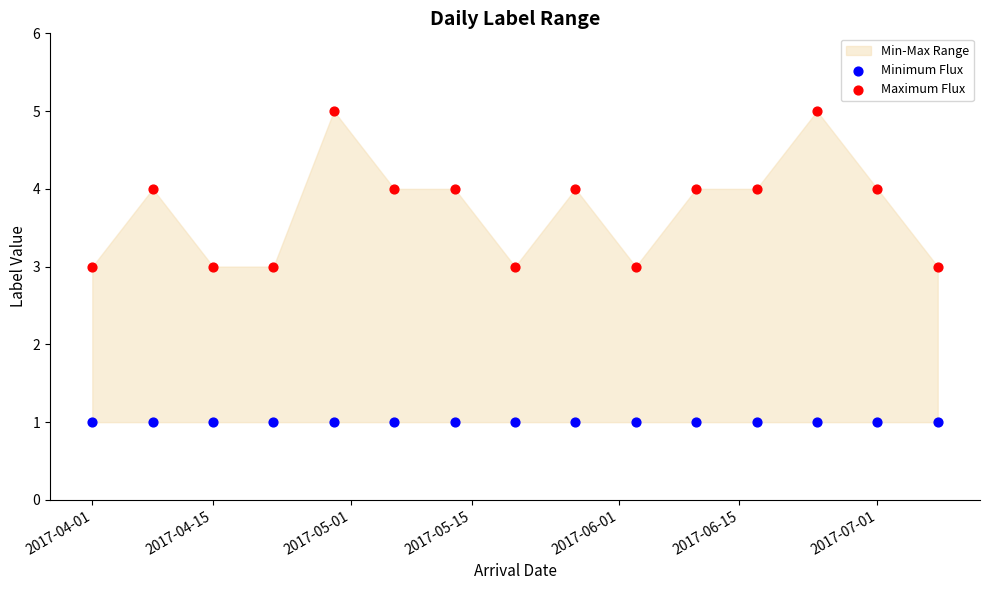

Which series contains the lowest Y value?

Minimum Flux